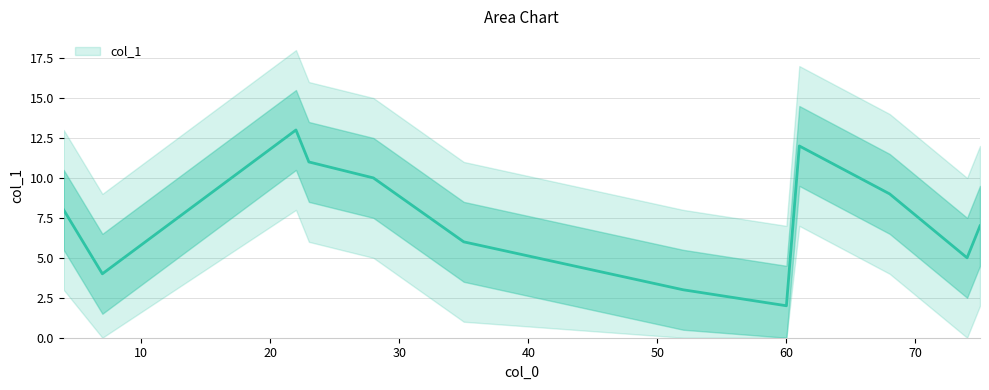

Which has a higher value, 74 or 4?

4